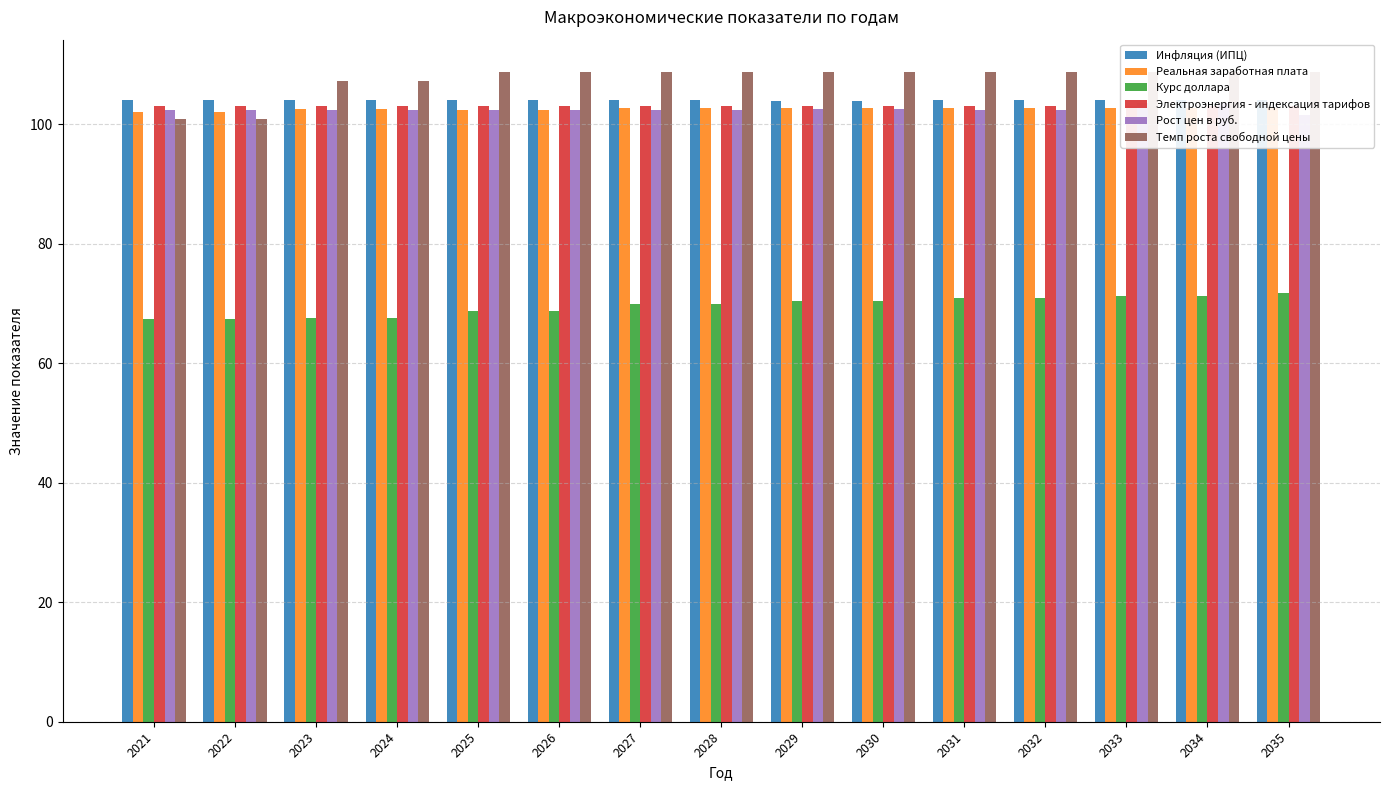

List the labels in order of Инфляция (ИПЦ) value, largest first.

2021, 2022, 2031, 2032, 2035, 2033, 2034, 2023, 2024, 2027, 2028, 2025, 2026, 2029, 2030